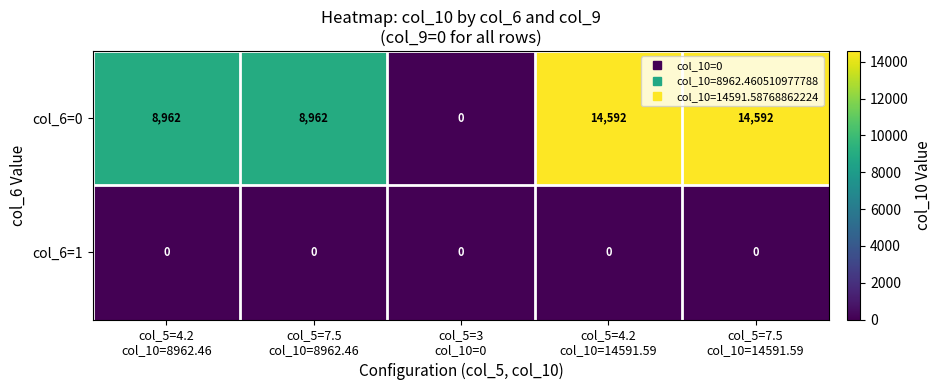

Which series has the largest range (max minus min)?

col_6=0